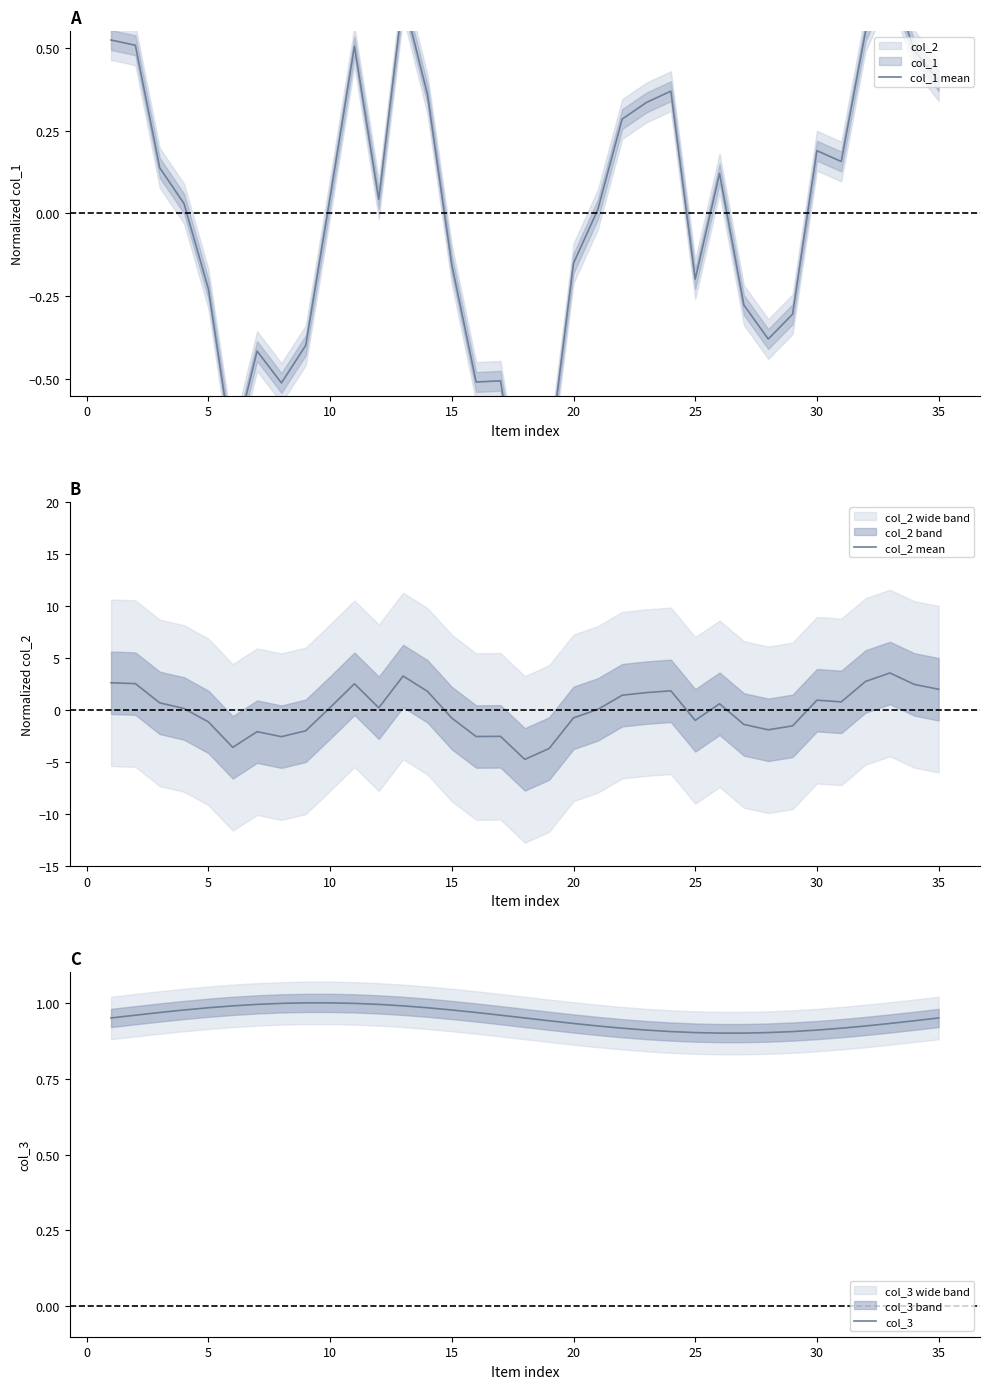

True or false: col_3 and col_1 mean intersect in this chart.

False